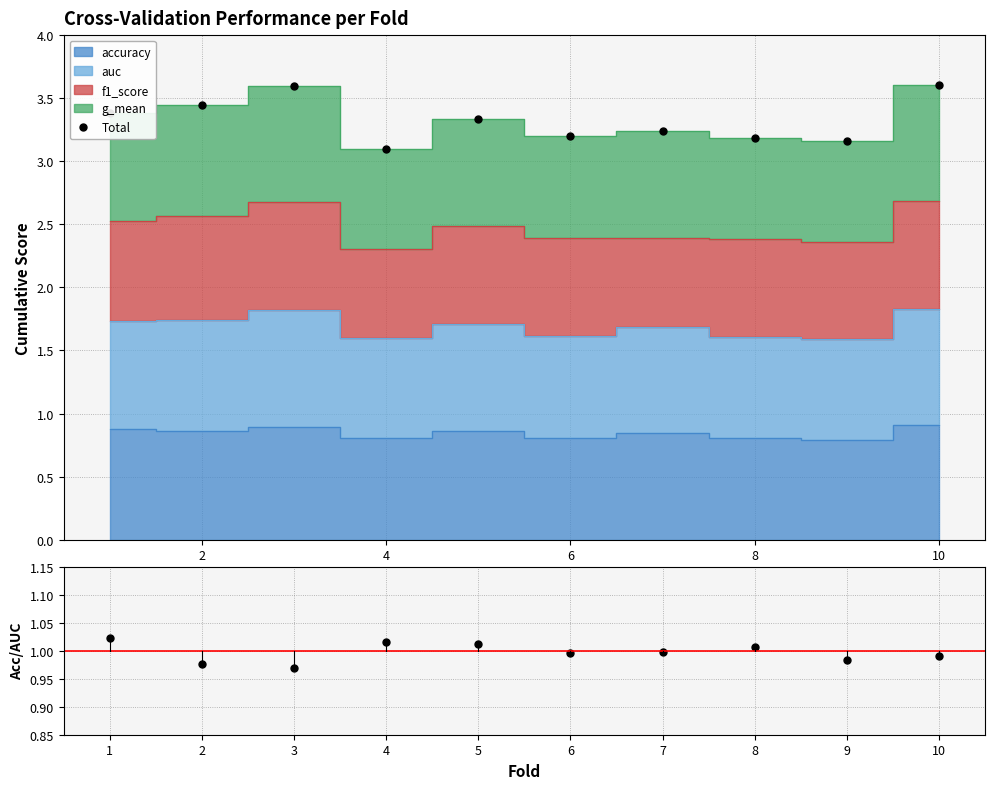

Rank the series by their average value, from highest to lowest.

Total, accuracy/auc